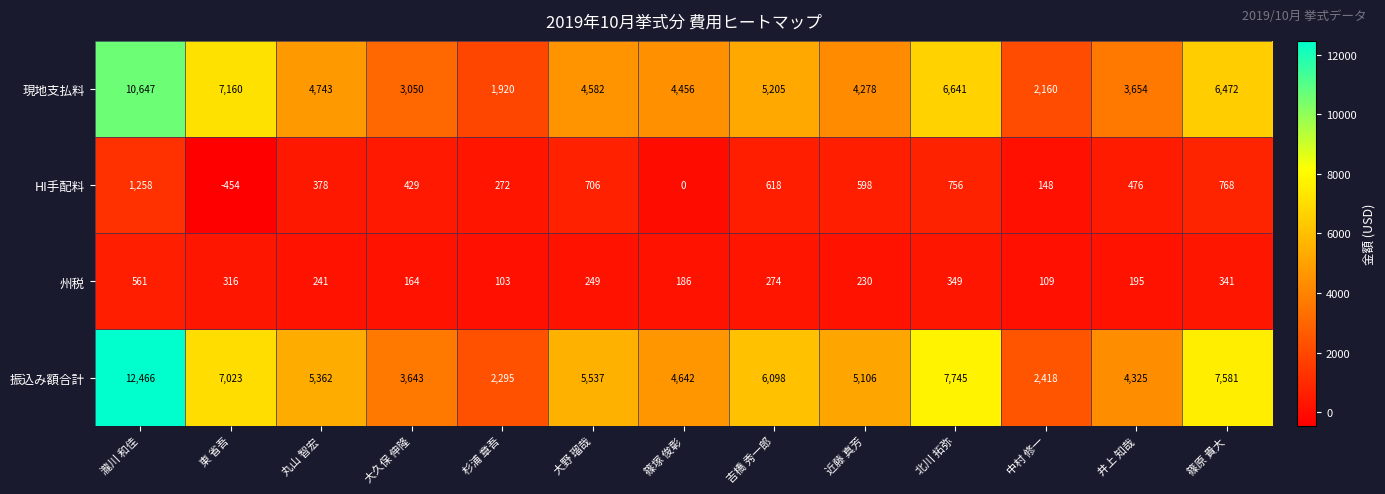

How many data points in HI手配料 are less than 476?

6